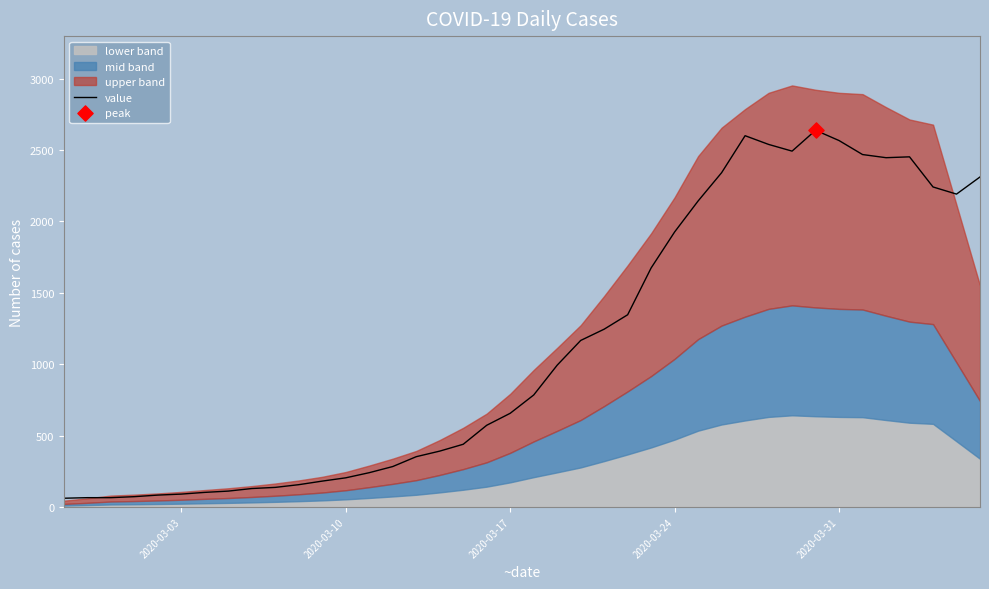

Between 2020-03-03 and 2020-03-31, which is larger?

2020-03-31